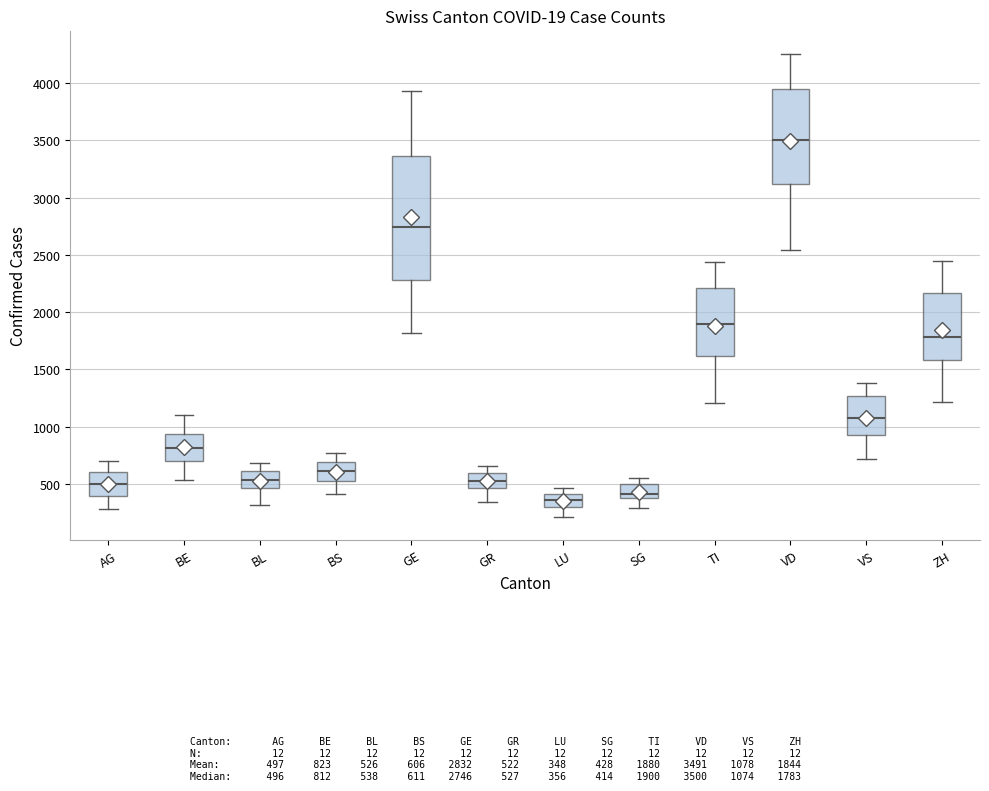

Reading left to right, transcribe this box plot: for each box, give where its median line is, the range the box spans, and where its two whiskers end, as read against the y-axis. The values are not printed on the chart, so give them approximately, as read against the axis.

AG: median 500, box 400 to 600, whiskers 300 to 700
BE: median 800, box 700 to 950, whiskers 550 to 1100
BL: median 550, box 450 to 600, whiskers 300 to 700
BS: median 600, box 500 to 700, whiskers 400 to 750
GE: median 2750, box 2300 to 3350, whiskers 1800 to 3950
GR: median 550, box 450 to 600, whiskers 350 to 650
LU: median 350, box 300 to 400, whiskers 200 to 450
SG: median 400 (just above the box's lower edge), box 400 to 500, whiskers 300 to 550
TI: median 1900, box 1600 to 2200, whiskers 1200 to 2450
VD: median 3500, box 3100 to 3950, whiskers 2550 to 4250
VS: median 1050, box 950 to 1250, whiskers 700 to 1400
ZH: median 1800, box 1600 to 2150, whiskers 1200 to 2450